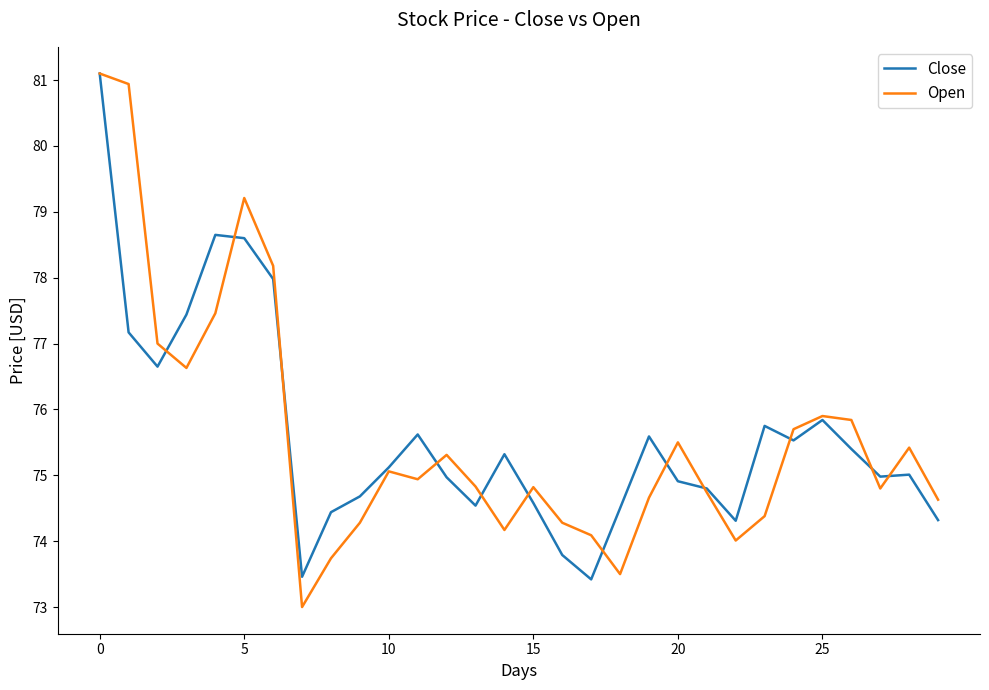

Which series has the largest range (max minus min)?

Open